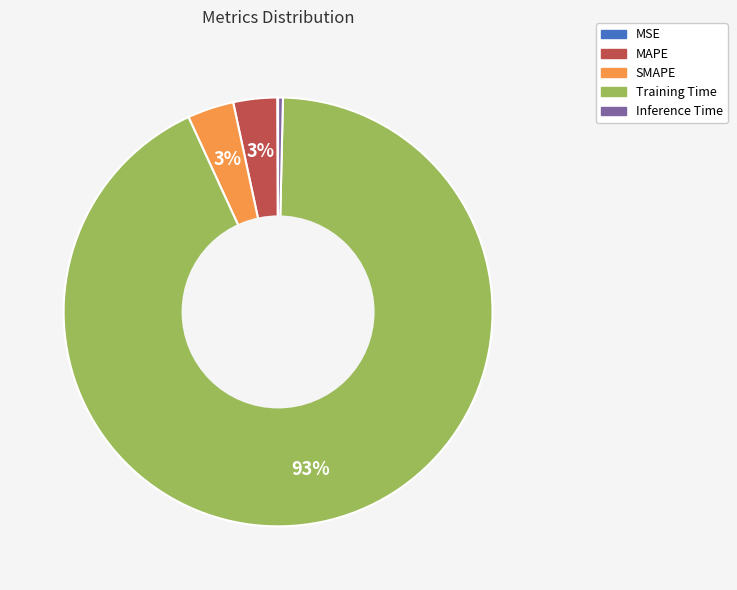

To the nearest percent, what portion does MAPE represent?

3%